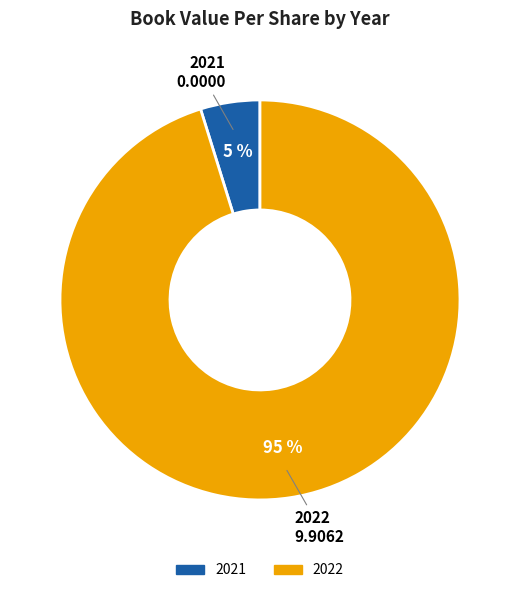

How many segments does this pie chart have?

2